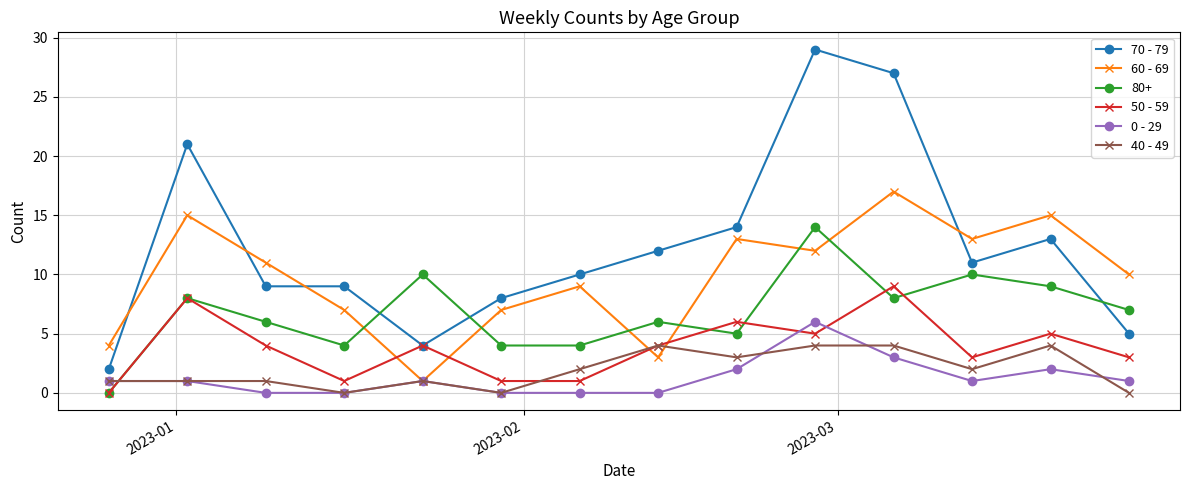

What is the maximum value shown in the chart?

29